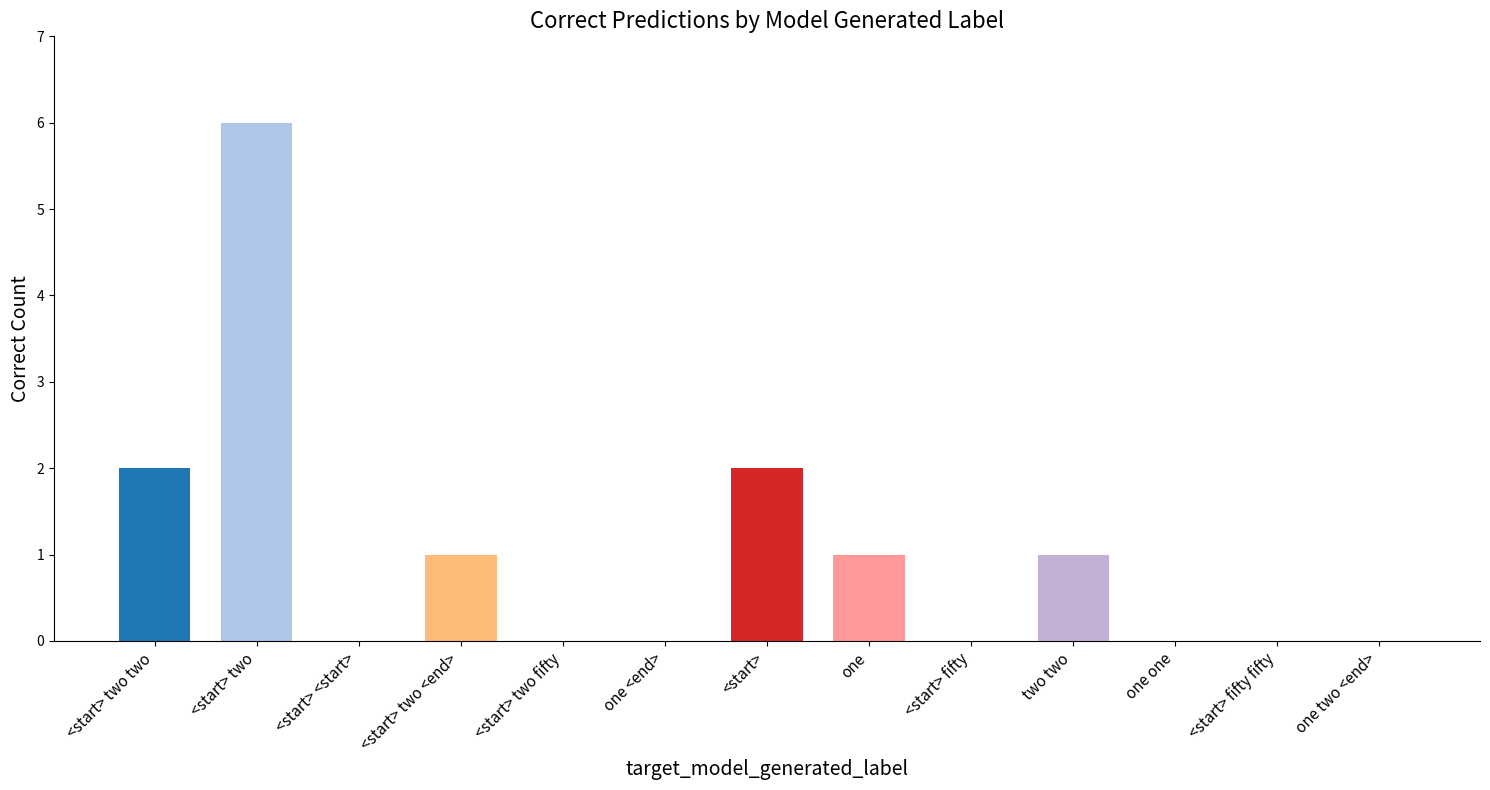

True or false: the data shows 2 at <start> two.

False